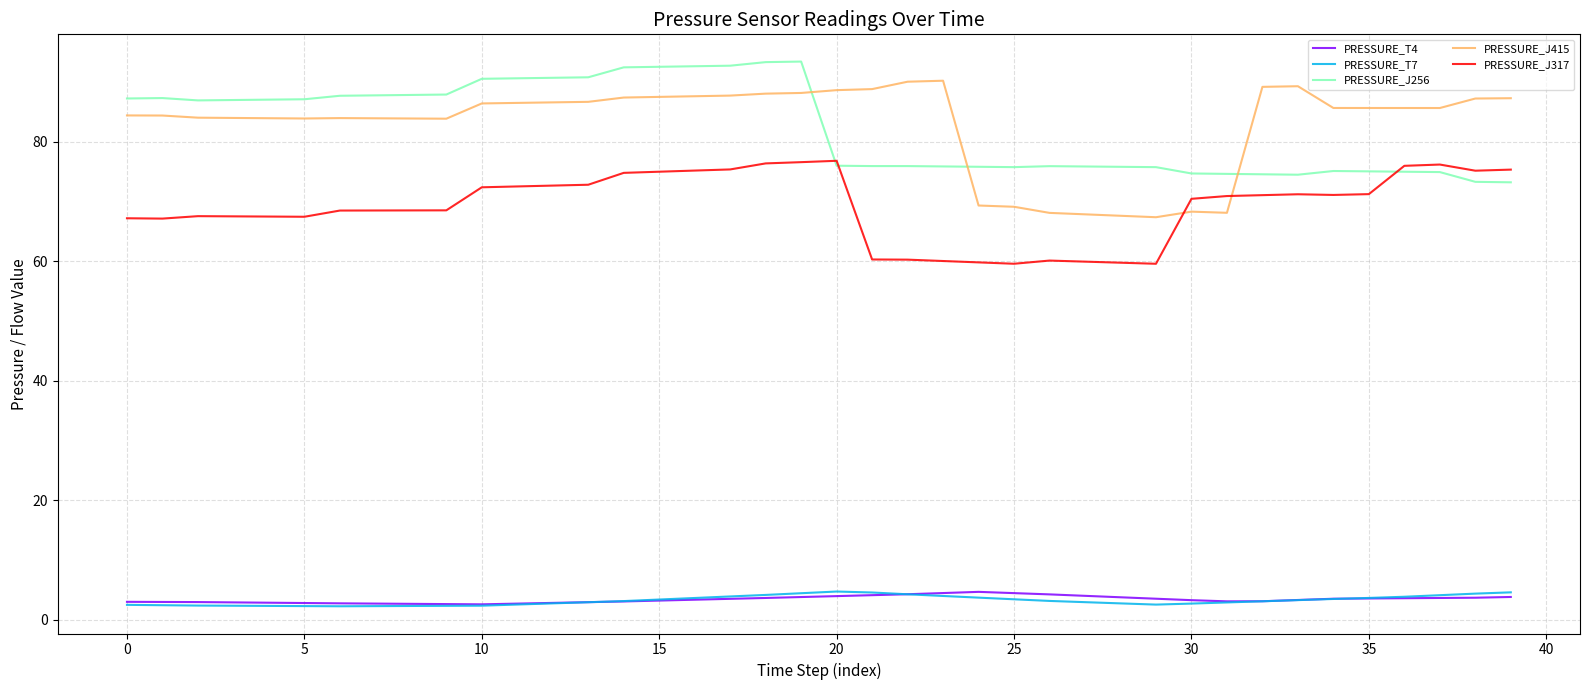

What is the highest value of the PRESSURE_J256 series?

93.4